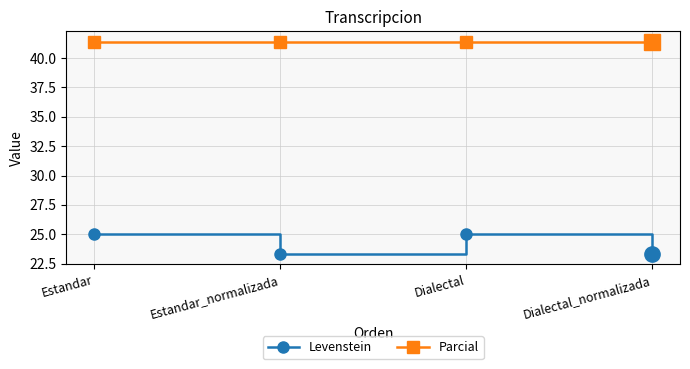

At Estandar_normalizada, list the series in order from smallest to largest.

Levenstein, Parcial